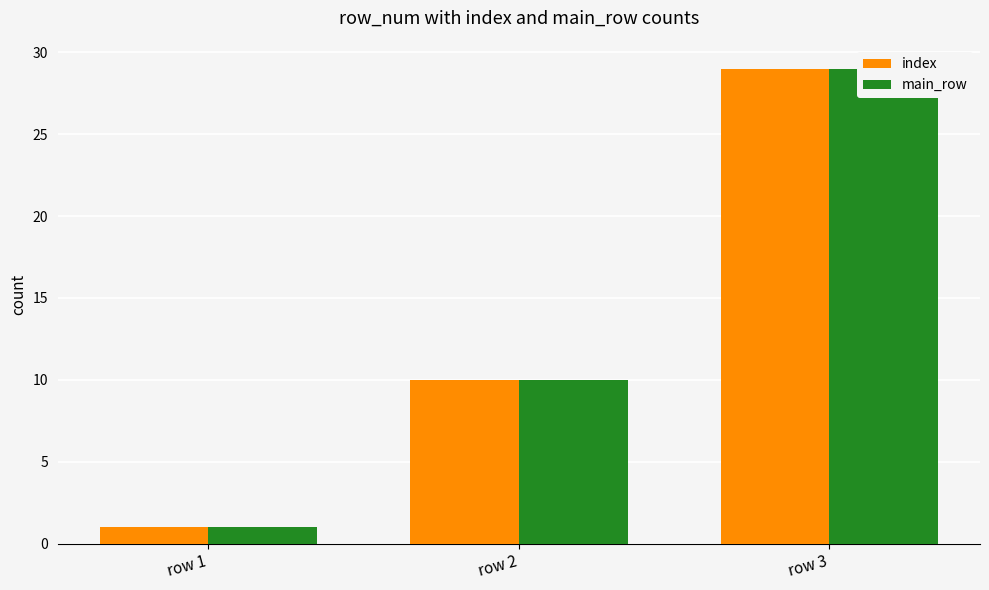

What is the highest value of the index series?

29